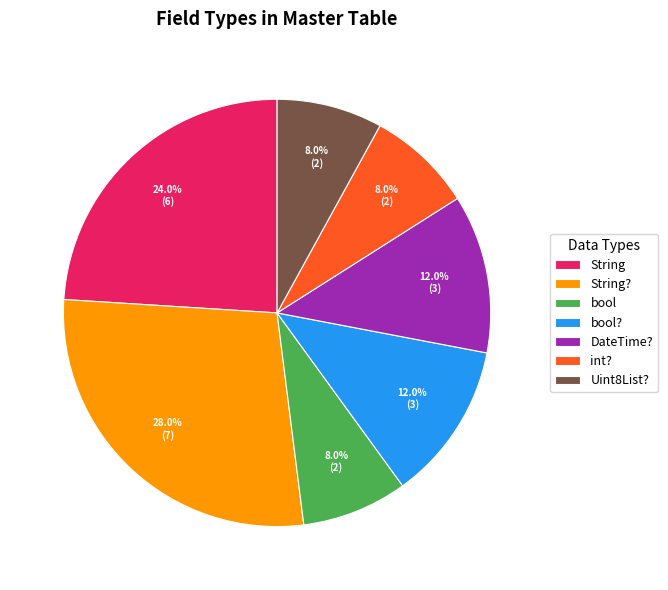

What is the total percentage of Uint8List? and int??

16.0%